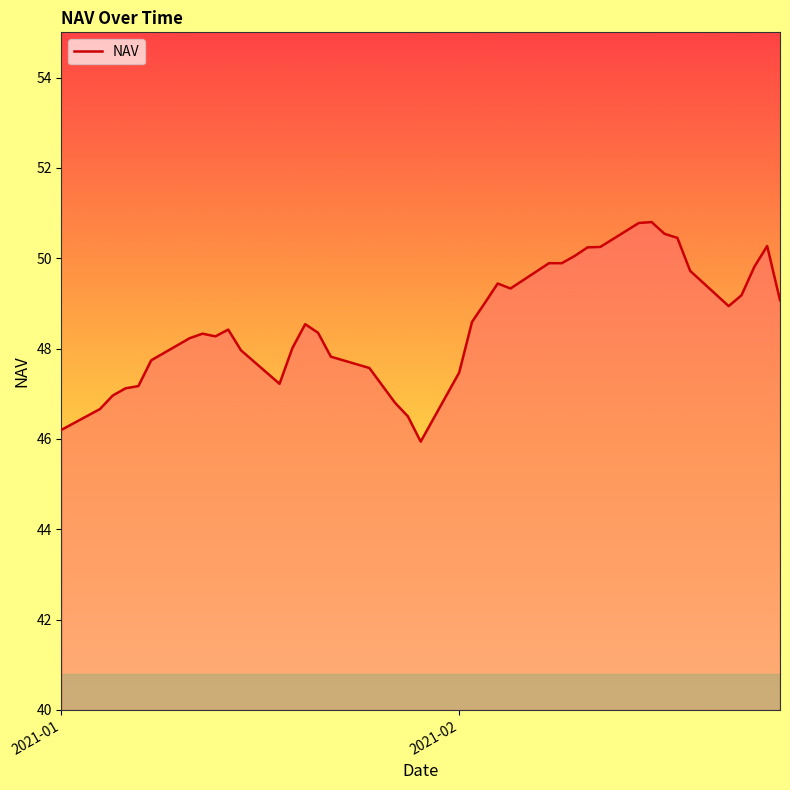

What is the difference between the second highest and minimum values?

4.8